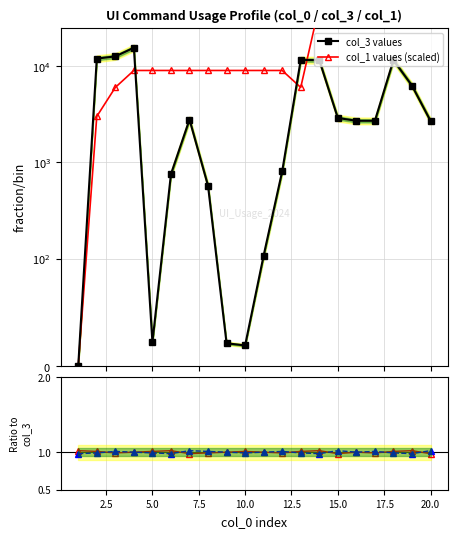

At which label does alt ratio reach its peak?

15.0